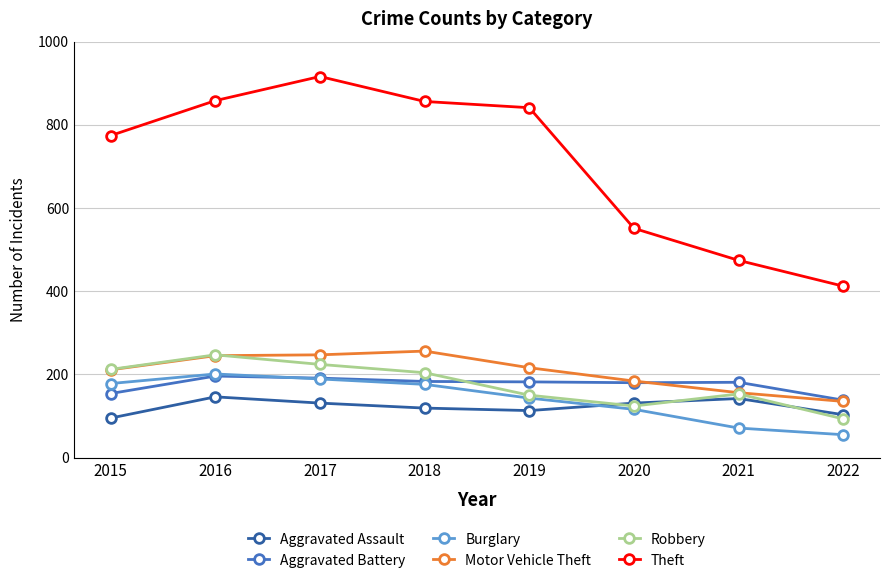

At which label does Motor Vehicle Theft reach its minimum?

2022